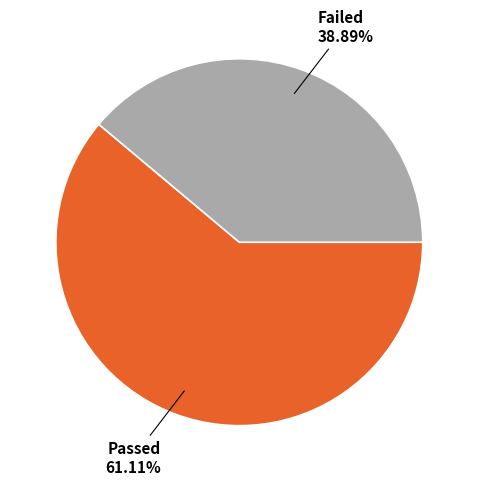

The Failed slice represents 32% of the pie. True or false?

False